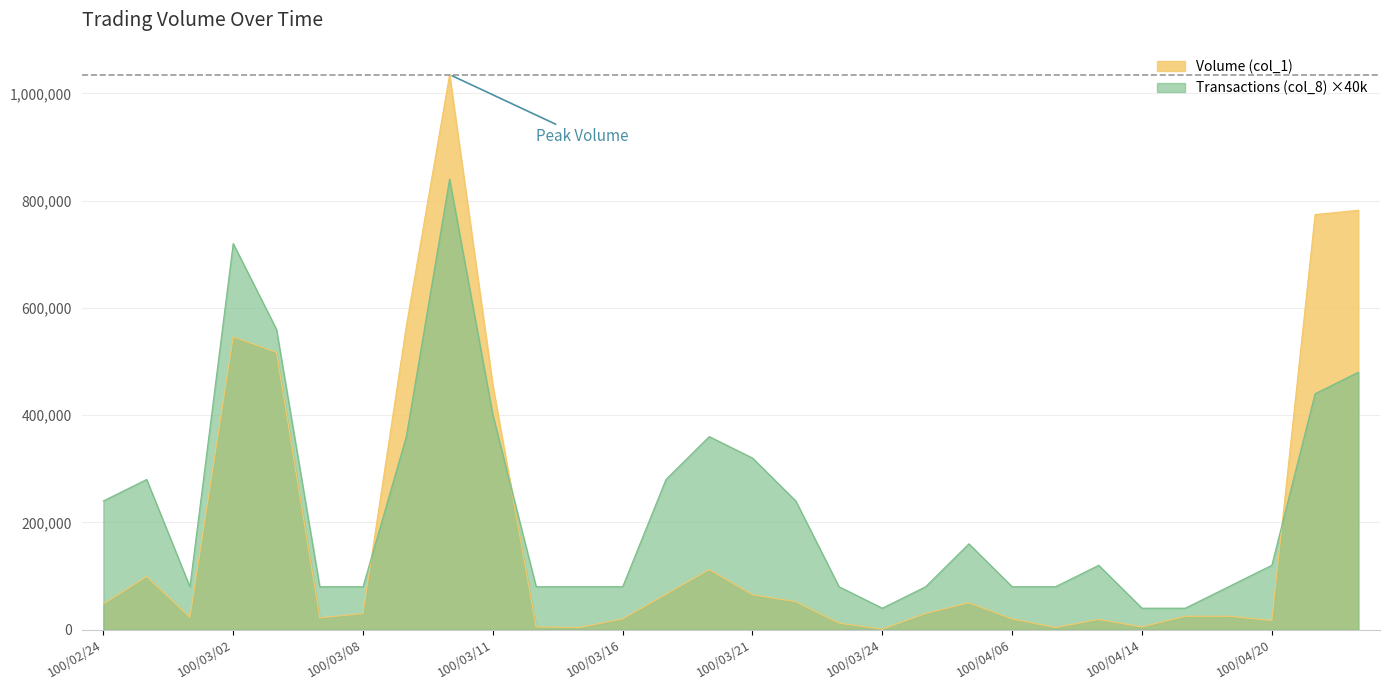

What is the minimum value for Volume (col_1)?

1000